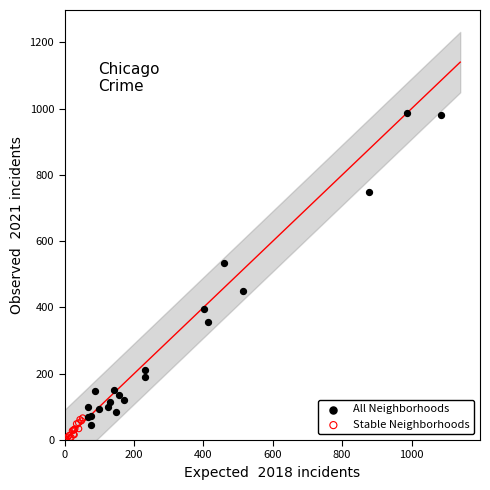

Which series has the widest spread of Y values?

All Neighborhoods